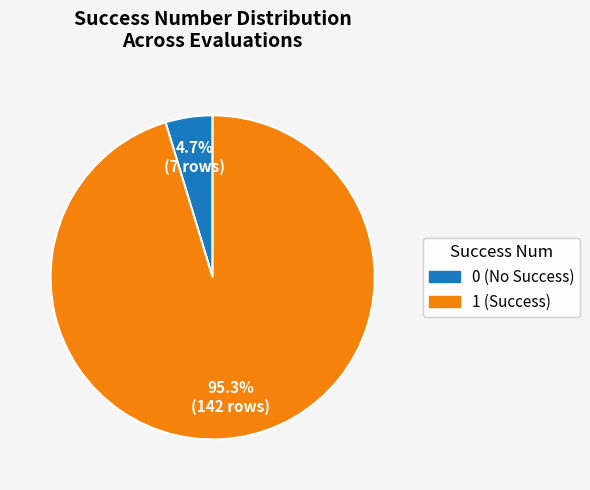

To the nearest percent, what is the combined percentage of 1 and 0?

100%